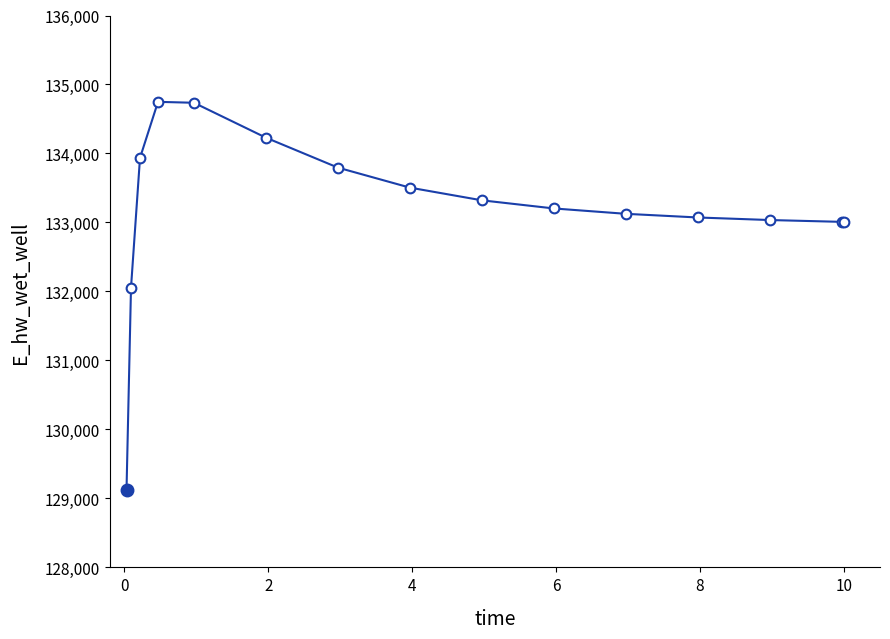

What is the value of the 3rd point from the left?

133935.6